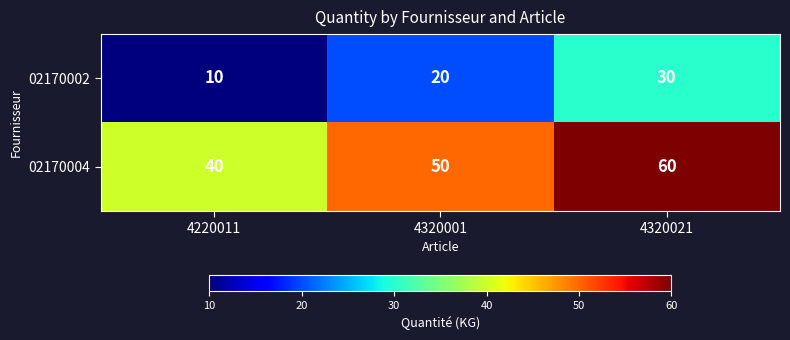

How many series are shown in this chart?

2